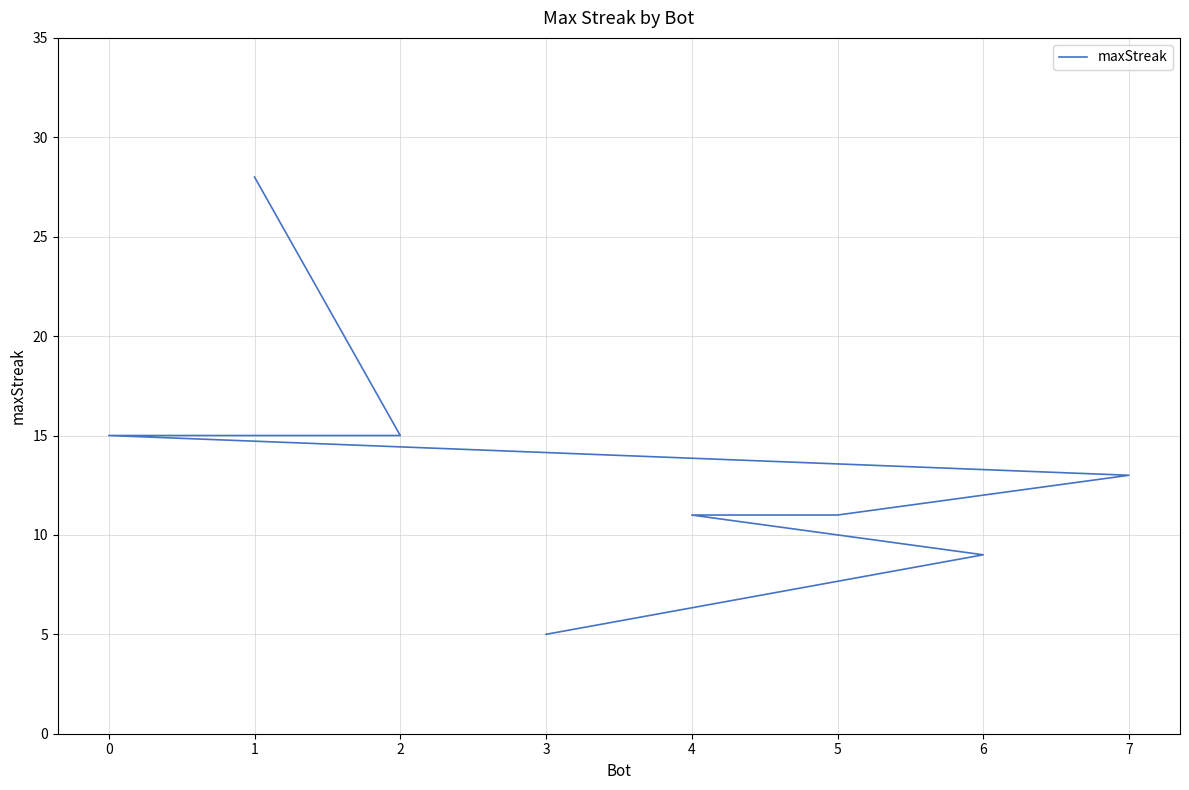

The value at 4 is 17. True or false?

False